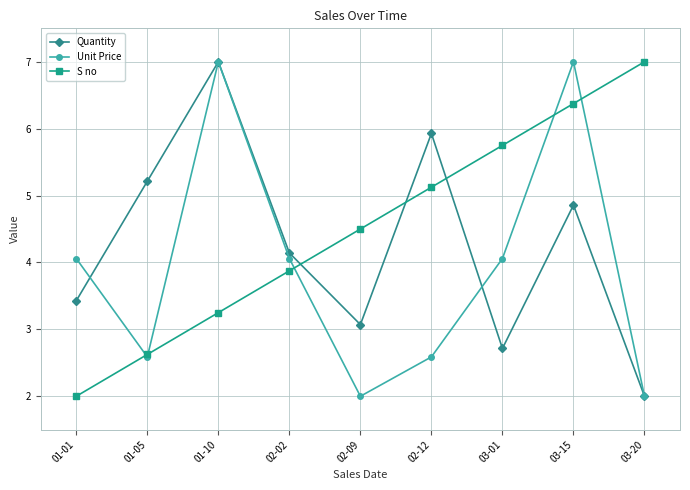

At which category is the sum across all series the highest?

03-15